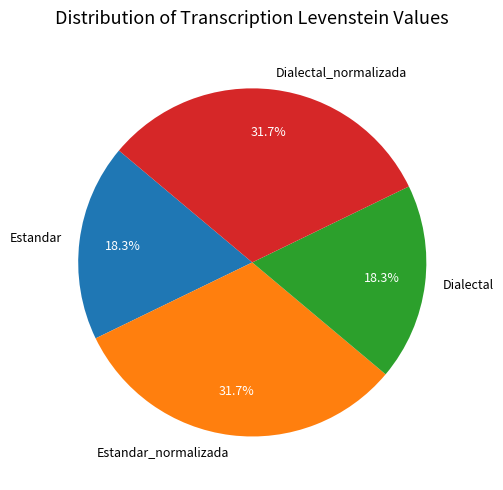

To the nearest percent, what portion does Dialectal_normalizada represent?

32%